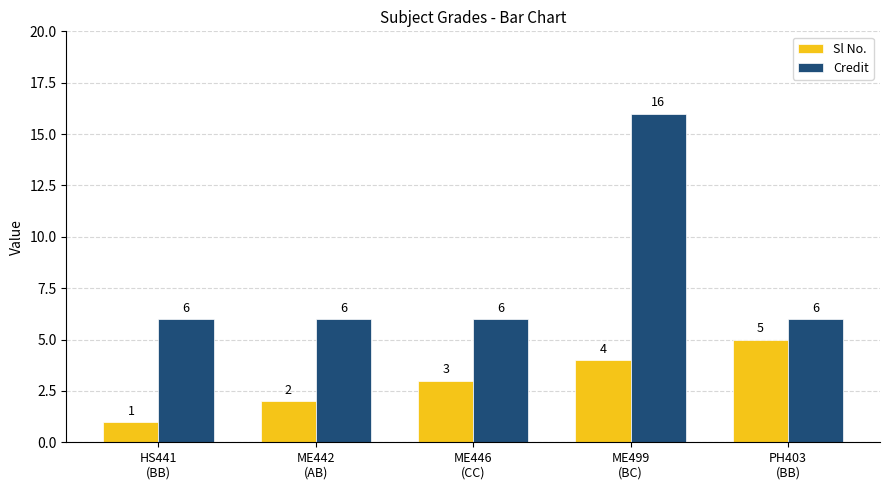

What is the label of the 5th bar from the left?

PH403
(BB)